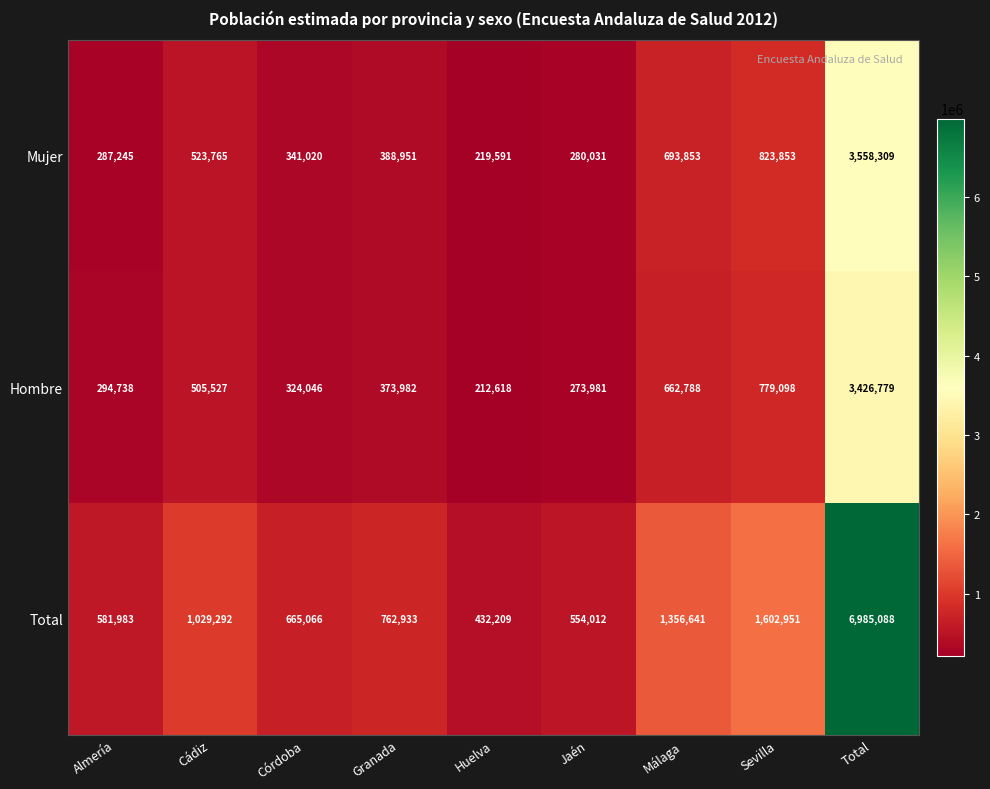

What value does the Hombre series have at Cádiz, to the nearest 100?

505500